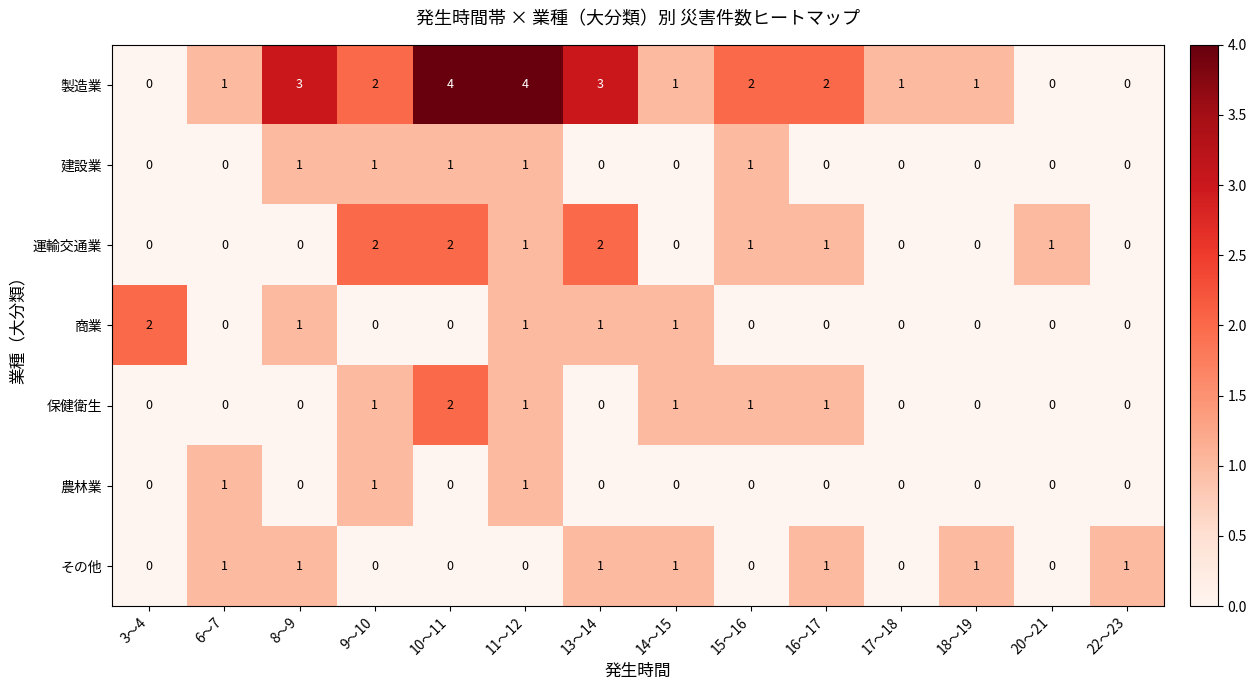

The 商業 series shows -1 at 10～11. True or false?

False